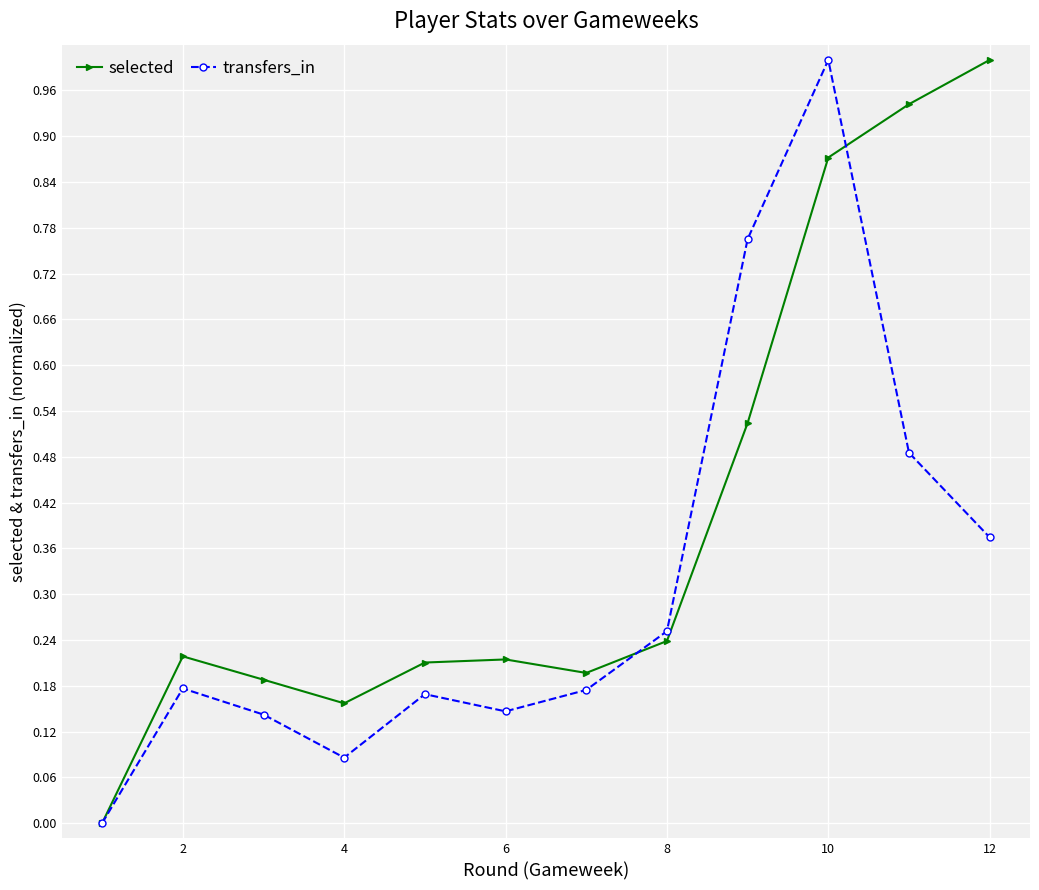

How many interior local peaks does the transfers_in series have?

3